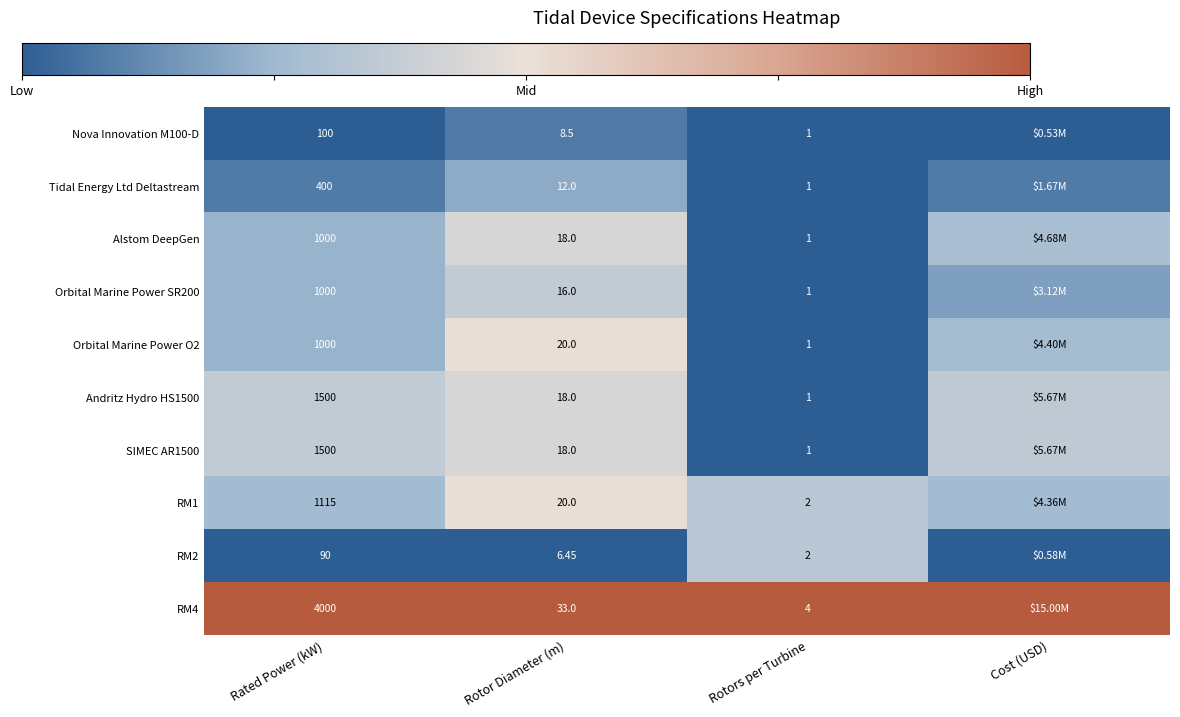

Where is Nova Innovation M100-D nearest to the value 0?

Rotors per Turbine